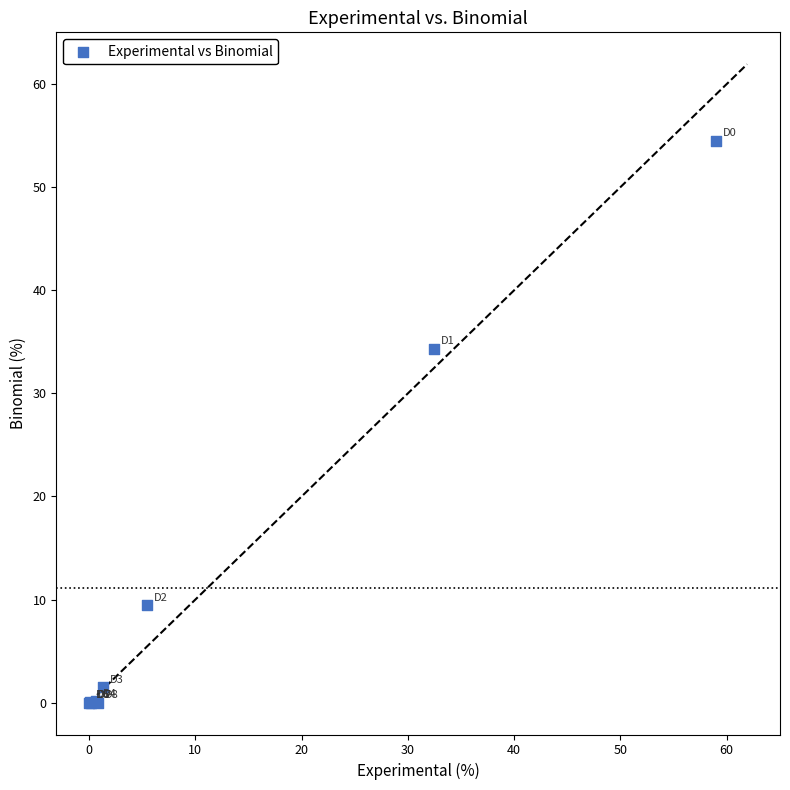

What Y value in the scatter plot is closest to 27?

34.4